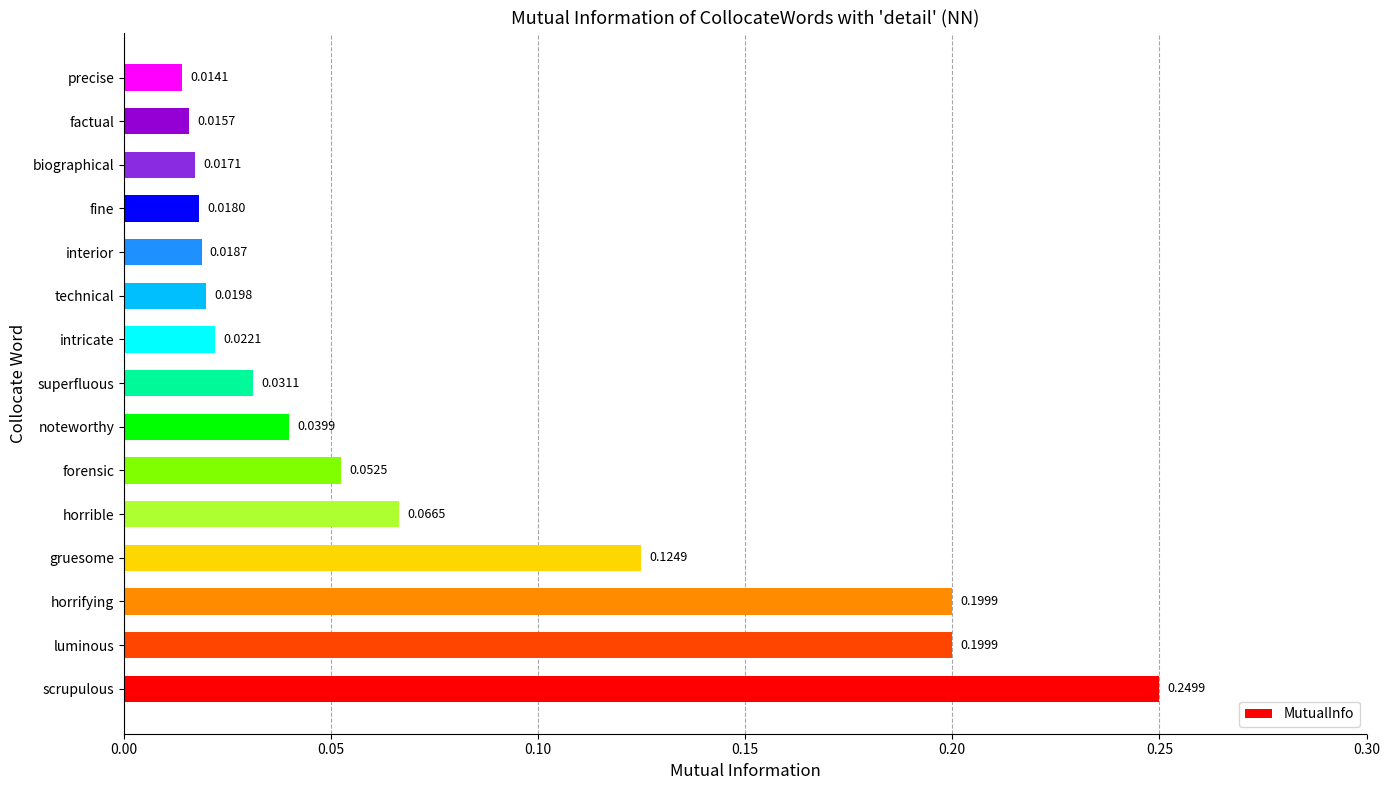

Which label corresponds to the largest value in the chart?

scrupulous